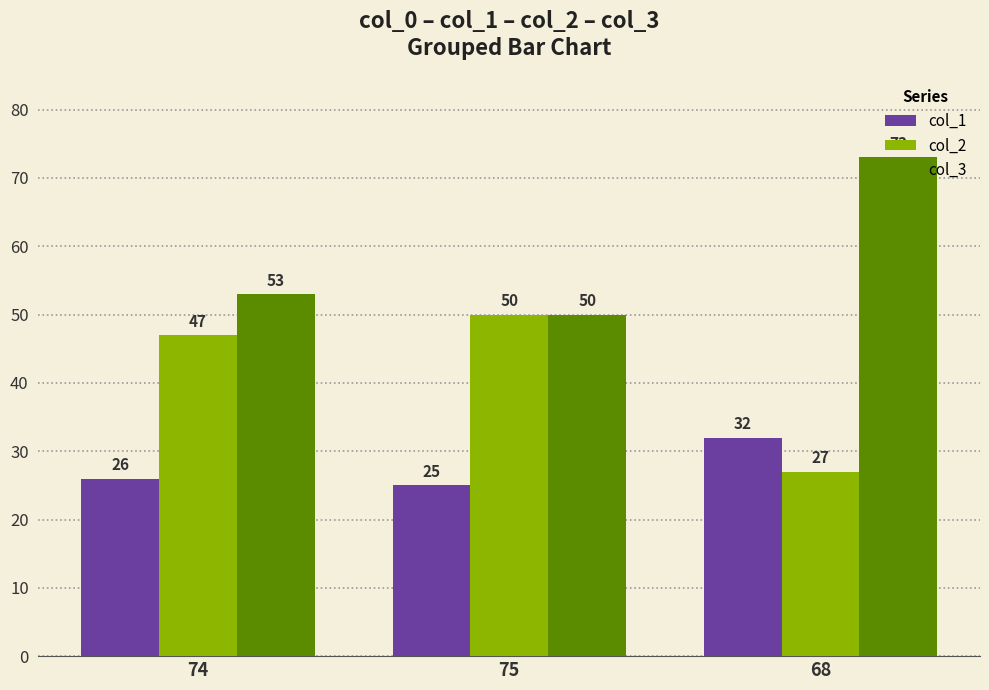

What is the approximate value of col_1 at 68?

32